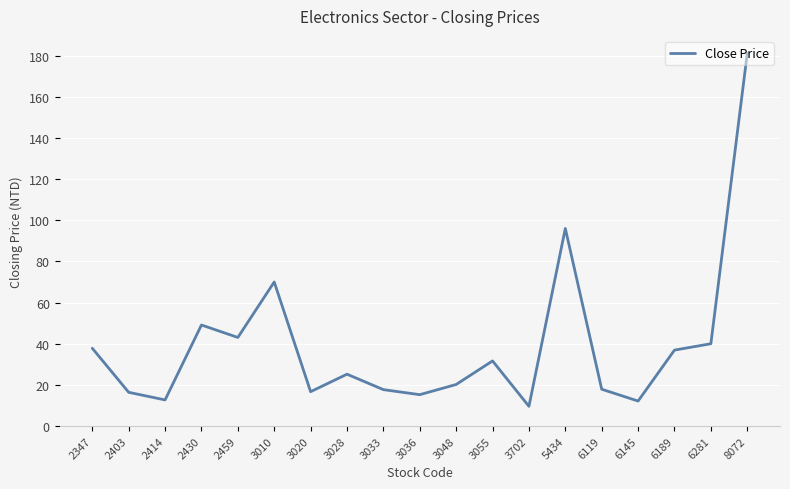

The value at 3020 is 28.8. True or false?

False